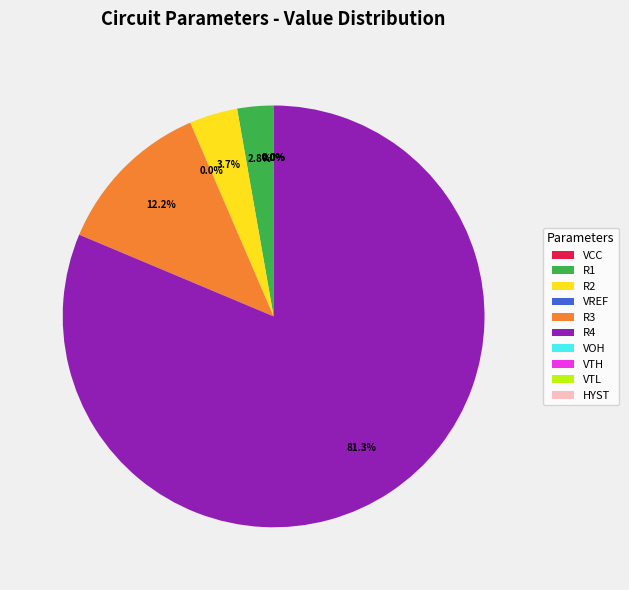

Is there any slice that represents more than half of the pie?

Yes